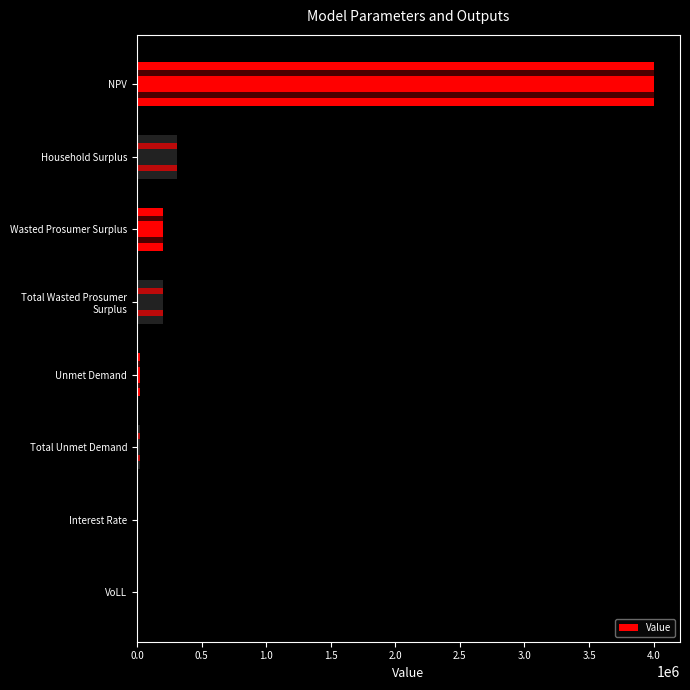

How many categories are shown in the chart?

8